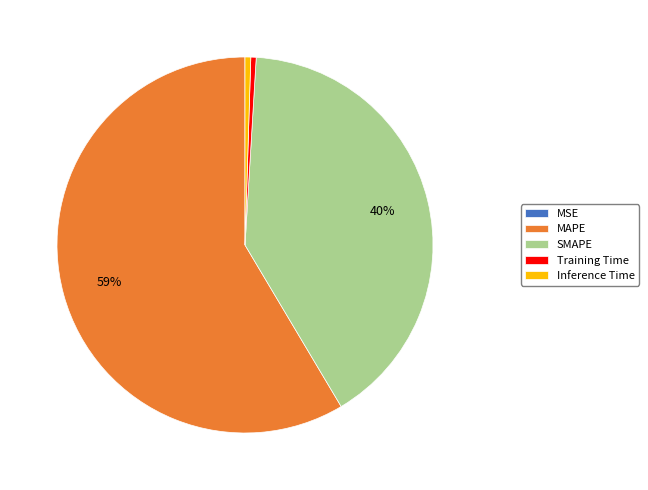

Which slice is the largest?

MAPE